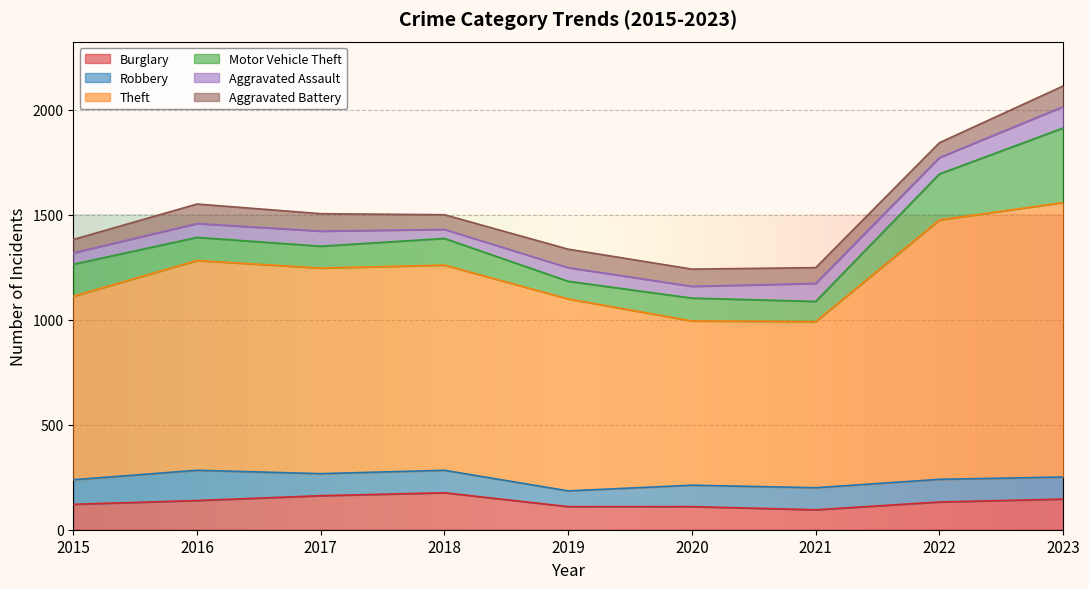

Which label corresponds to the smallest value in the chart?

2018